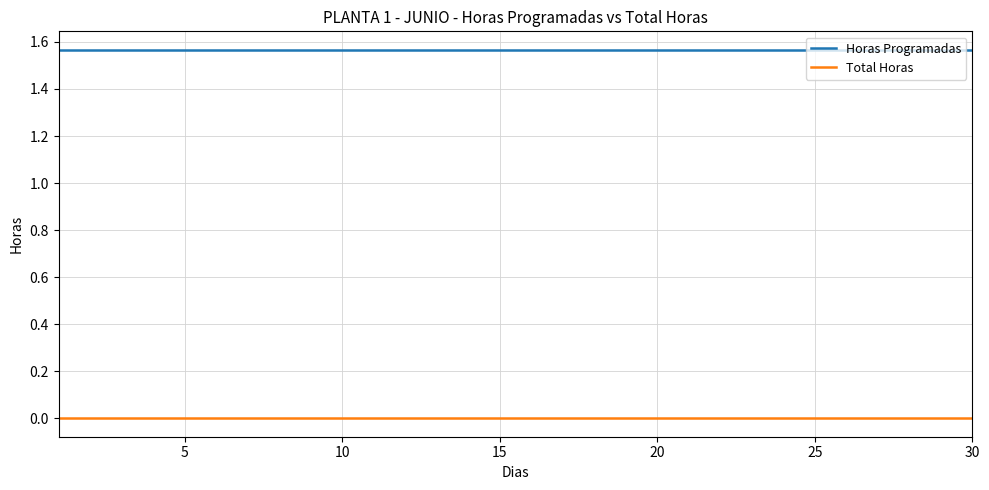

Rank the series by their maximum value, from highest to lowest.

Horas Programadas, Total Horas